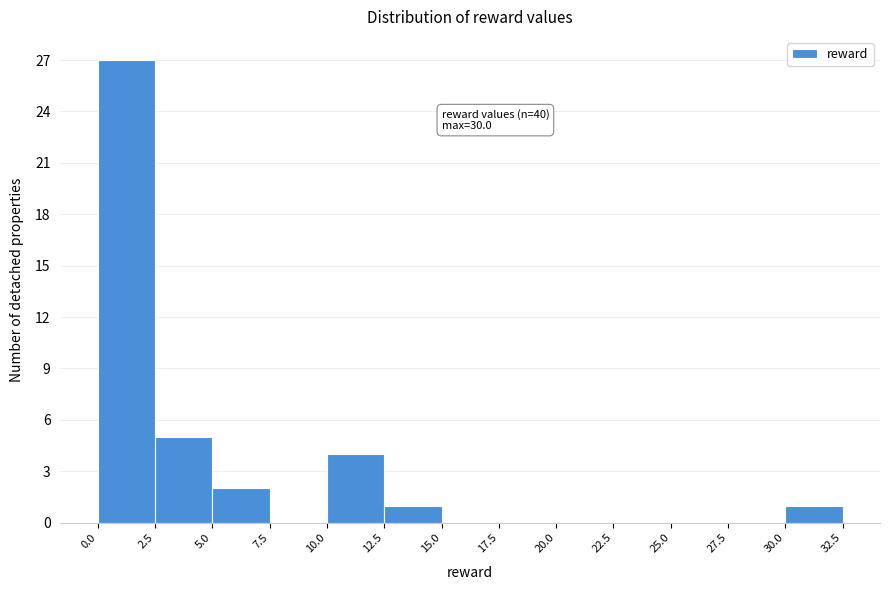

Which range on the x-axis has the tallest bar?

0.0 to 2.5